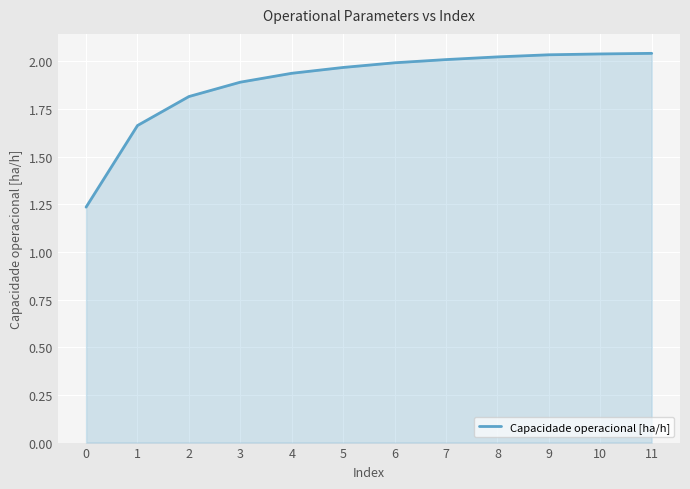

True or false: the data shows 0.3 at 0.

False